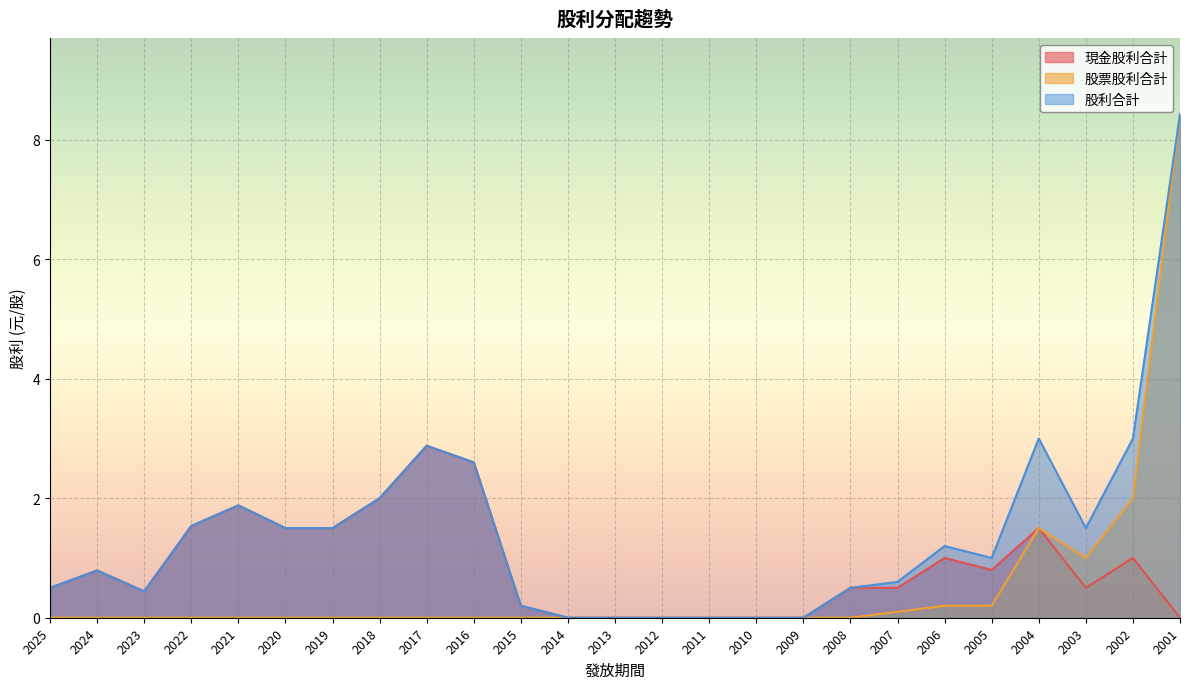

The value of 現金股利合計 at 2024 is 0.2. True or false?

False